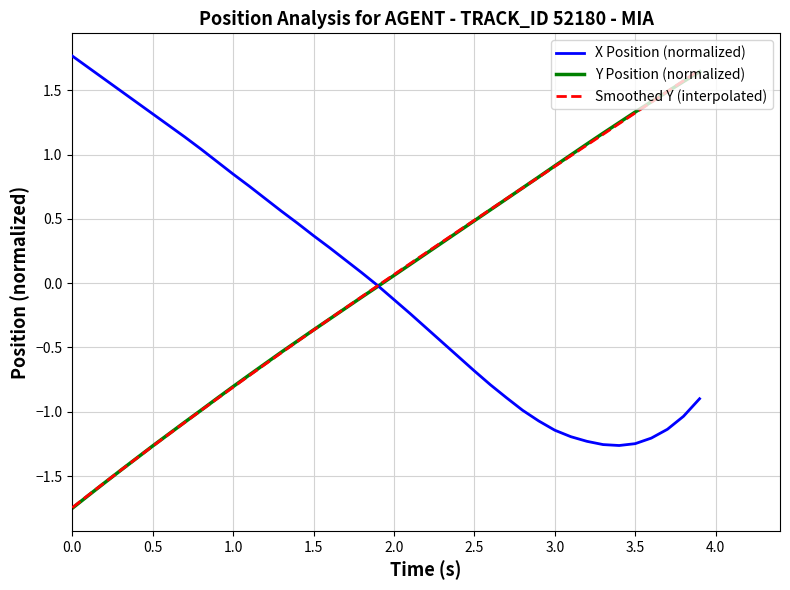

What are all the series names shown in the legend?

X Position (normalized), Y Position (normalized), Smoothed Y (interpolated)